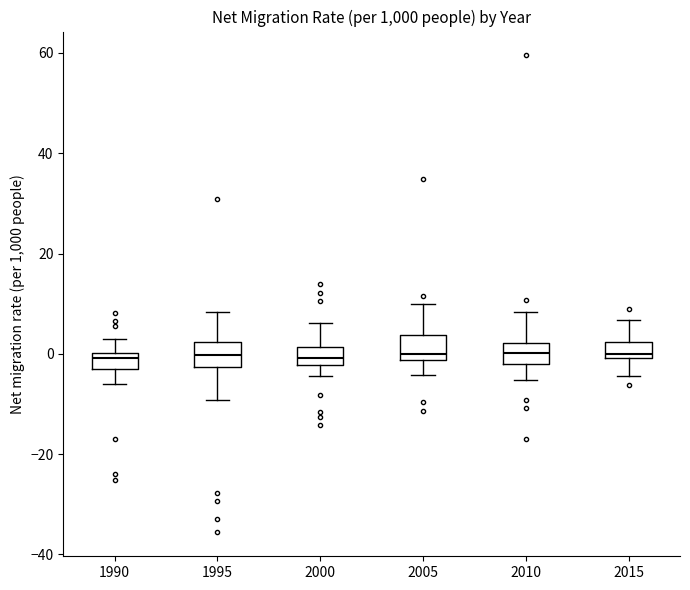

Reading left to right, transcribe this box plot: for each box, give where its median line is, the range the box spans, and where its two whiskers end, as read against the y-axis. The values are not printed on the chart, so give them approximately, as read against the axis.

1990: median 0 (just below the box's upper edge), box -4 to 0, whiskers -6 to 2
1995: median 0, box -2 to 2, whiskers -10 to 8
2000: median 0, box -2 to 2, whiskers -4 to 6
2005: median 0, box -2 to 4, whiskers -4 to 10
2010: median 0, box -2 to 2, whiskers -6 to 8
2015: median 0 (just above the box's lower edge), box 0 to 2, whiskers -4 to 6